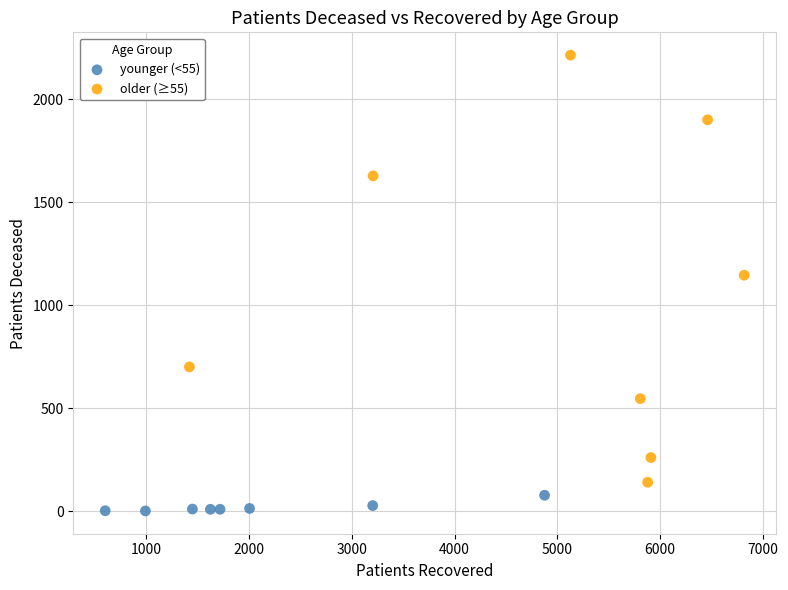

Which series has the widest spread of Y values?

older (≥55)